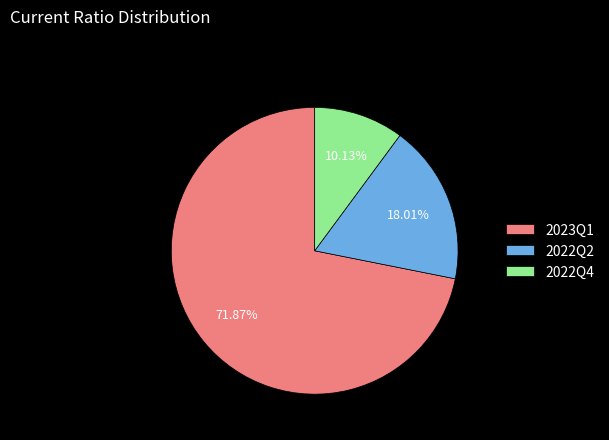

Do 2023Q1 and 2022Q4 together represent more than half of the pie?

Yes